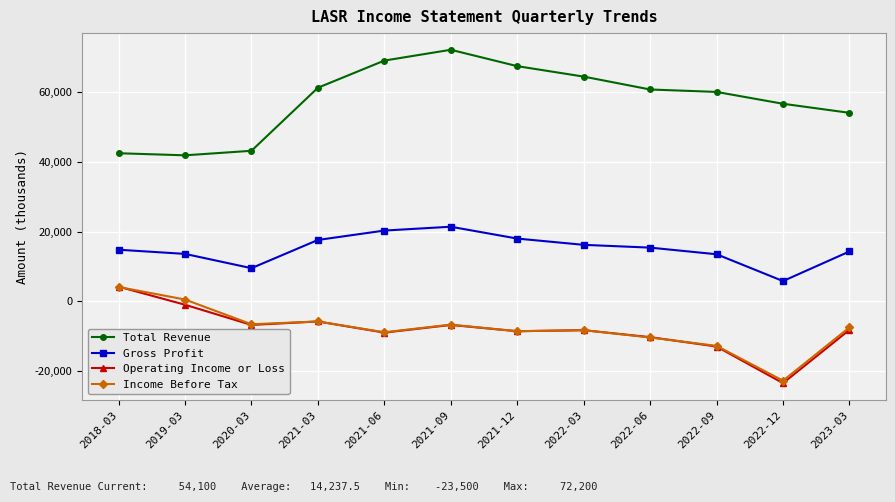

True or false: Total Revenue and Income Before Tax intersect in this chart.

False